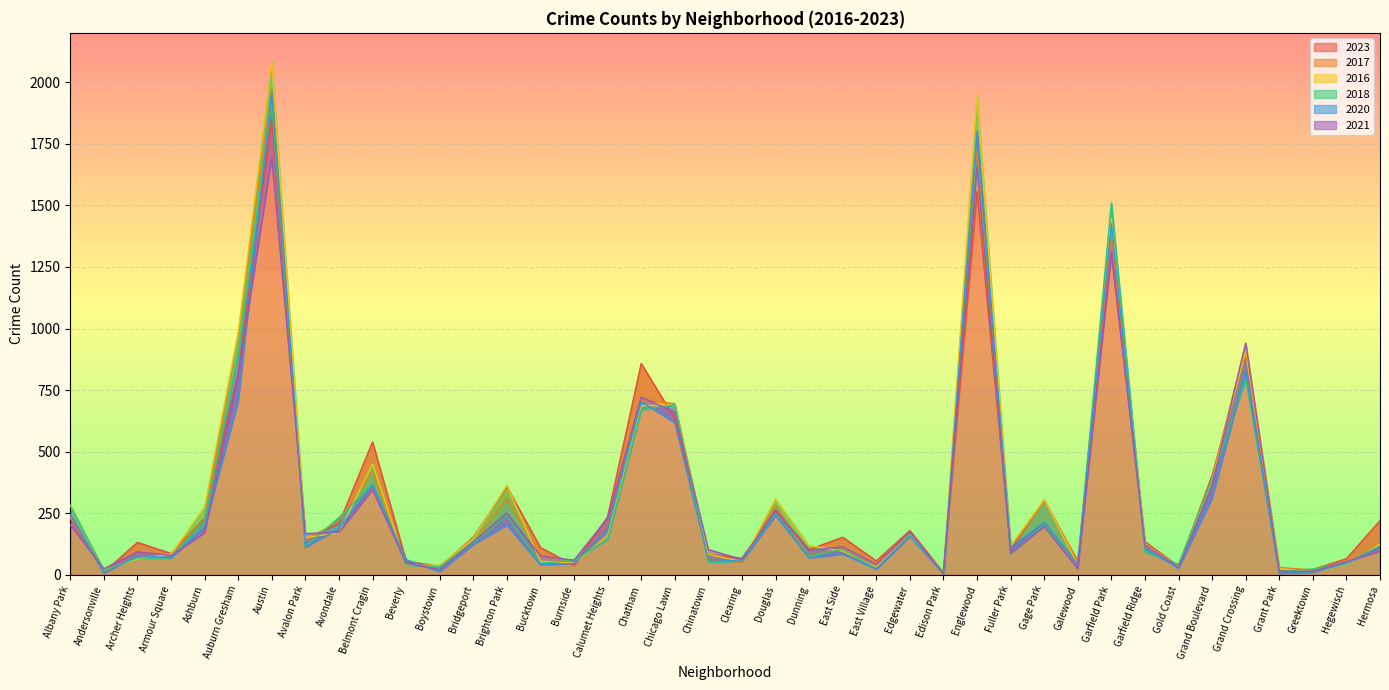

At how many categories does at least one series exceed 1626?

2